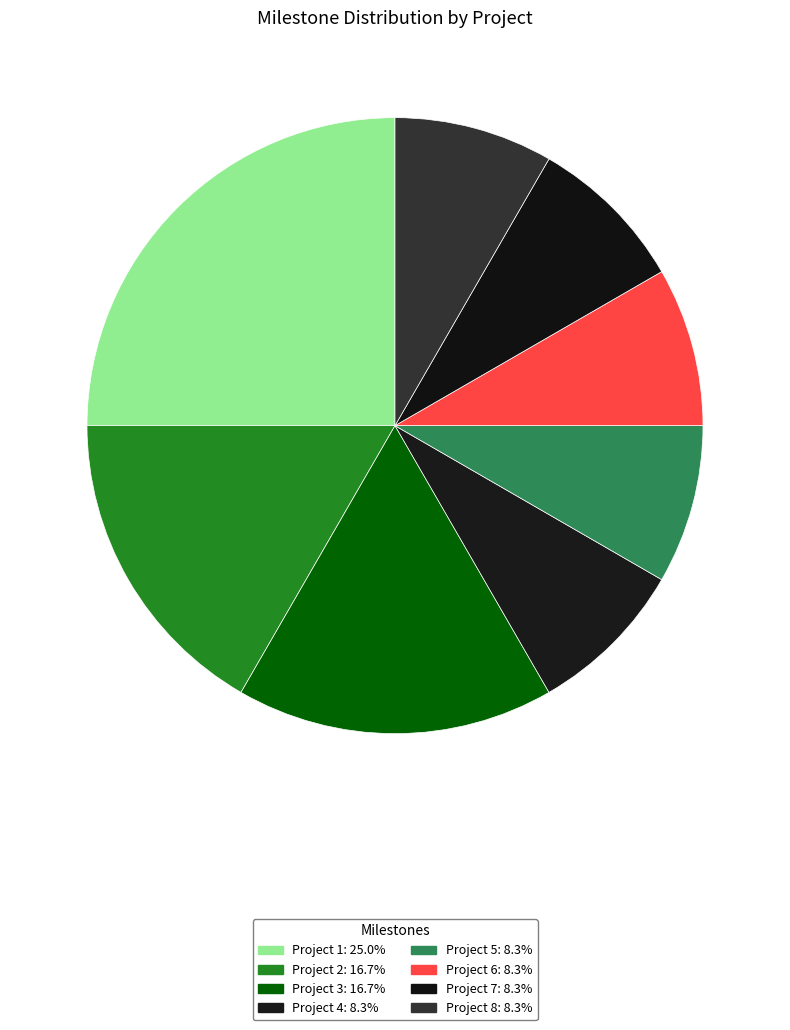

How many slices are in this pie chart?

8